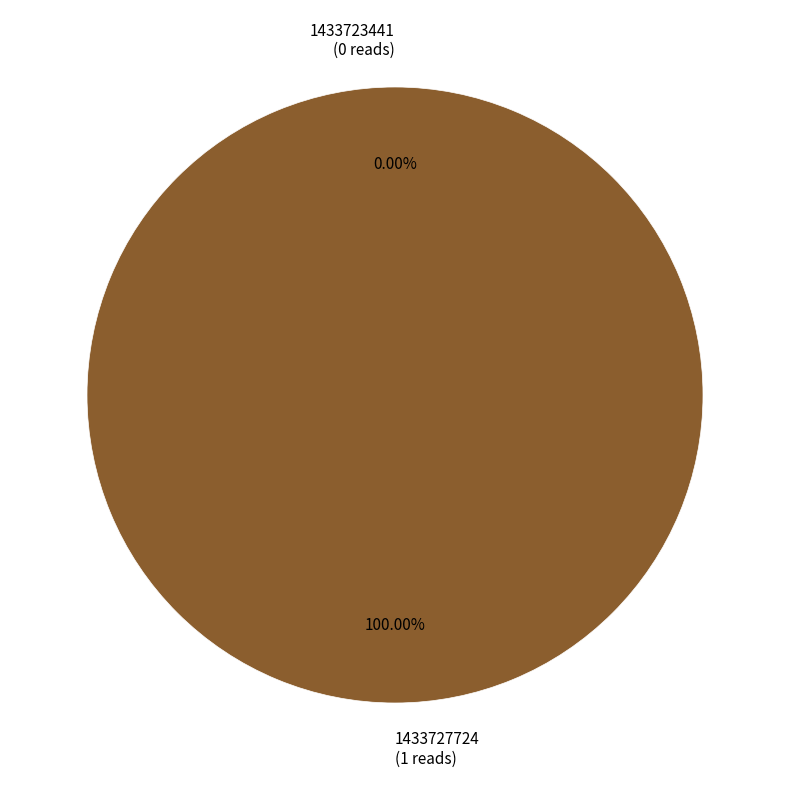

How many slices are in this pie chart?

2